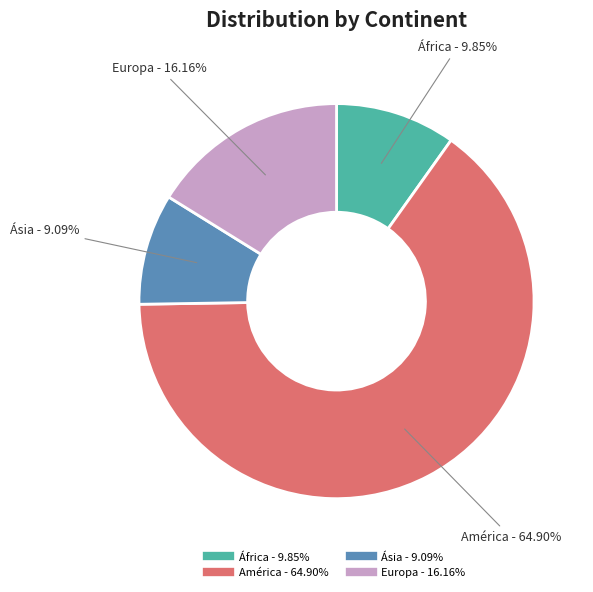

Is there a majority slice in this chart?

Yes